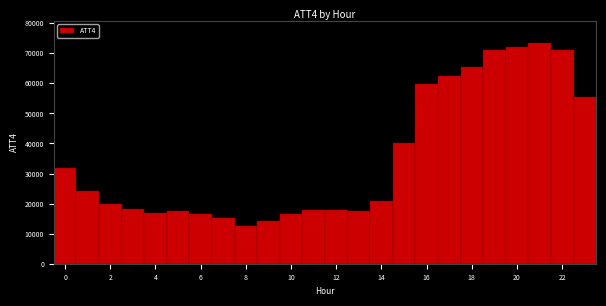

How tall is the bar that spans 12.5 to 13.5 on the x-axis? Neither the bar edges nor the heights are printed on the chart, so give them approximately, as read against the axes.

17000